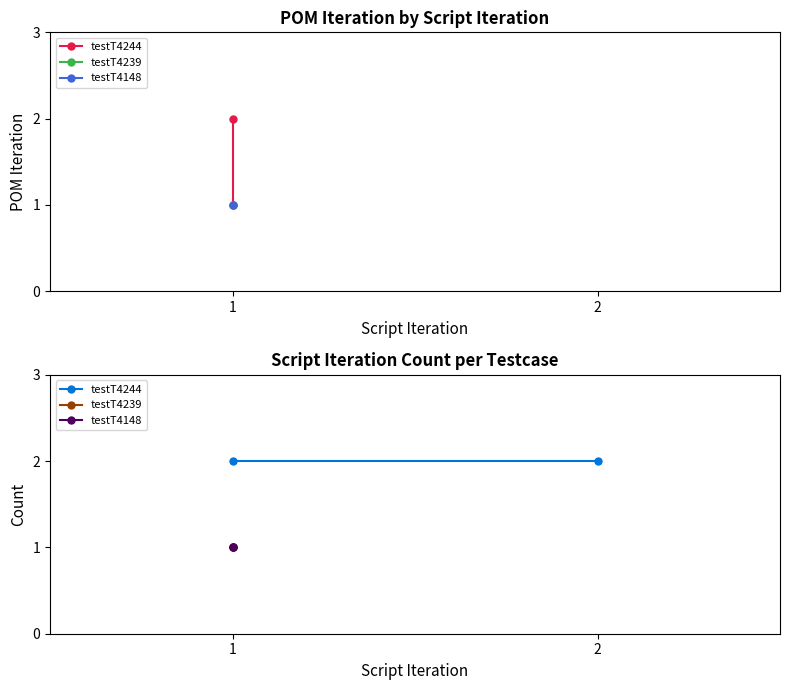

At which label does testT4244 reach its peak?

1